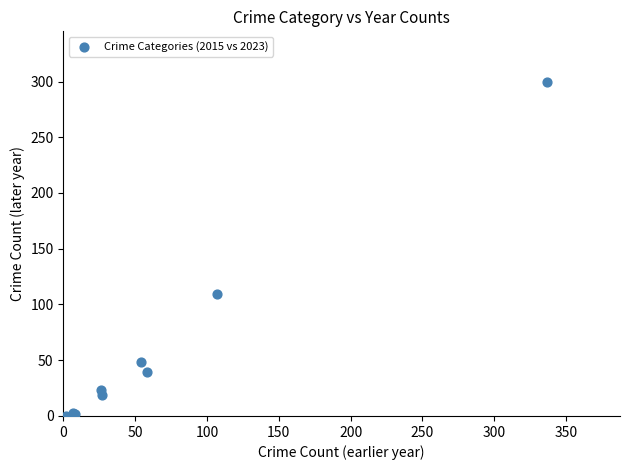

What Y value in the scatter plot is closest to 150?

109